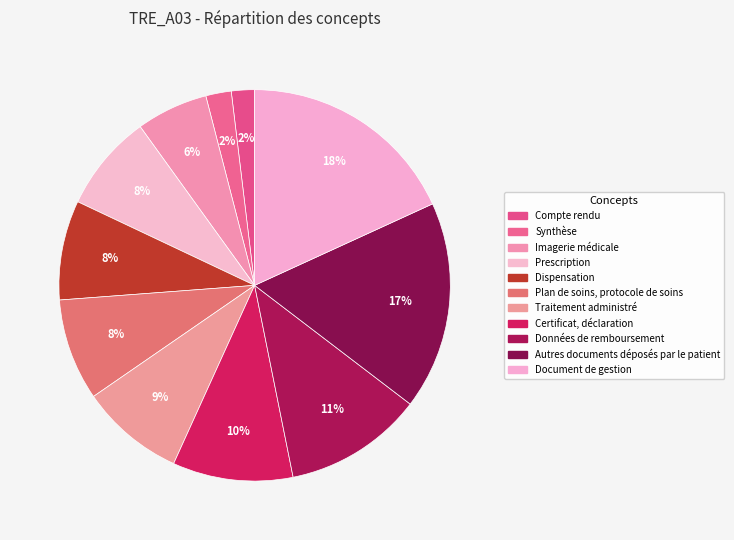

How many segments does this pie chart have?

11